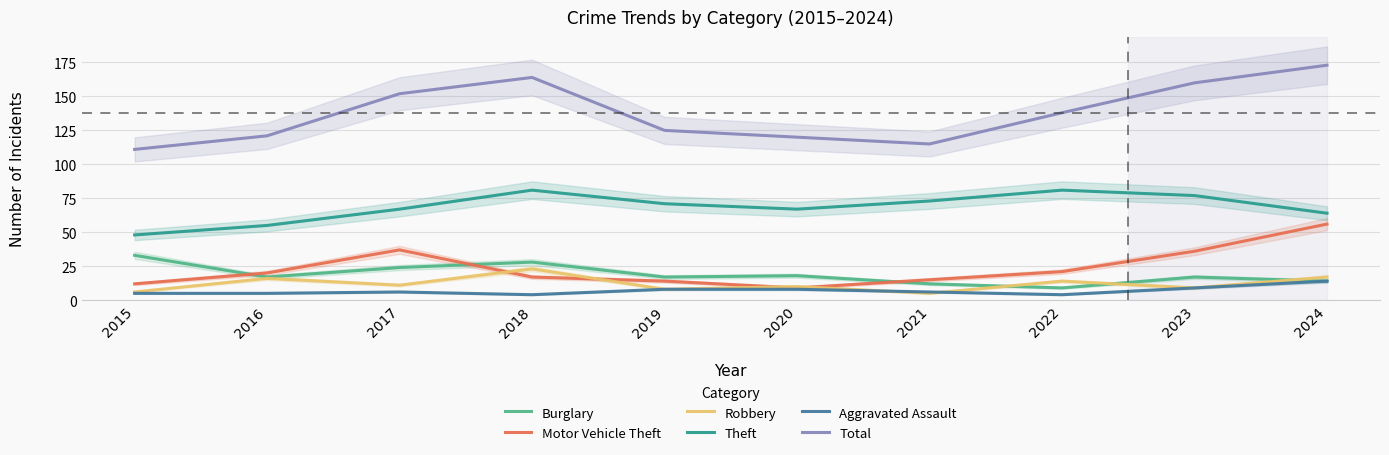

What is the total value across all series at 2023?

308